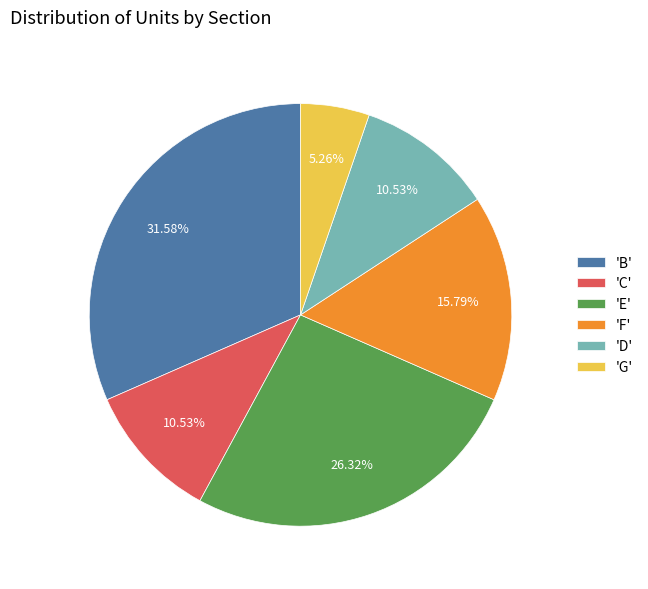

What is the ratio of the value at 'D' to the value at 'C'?

1.0